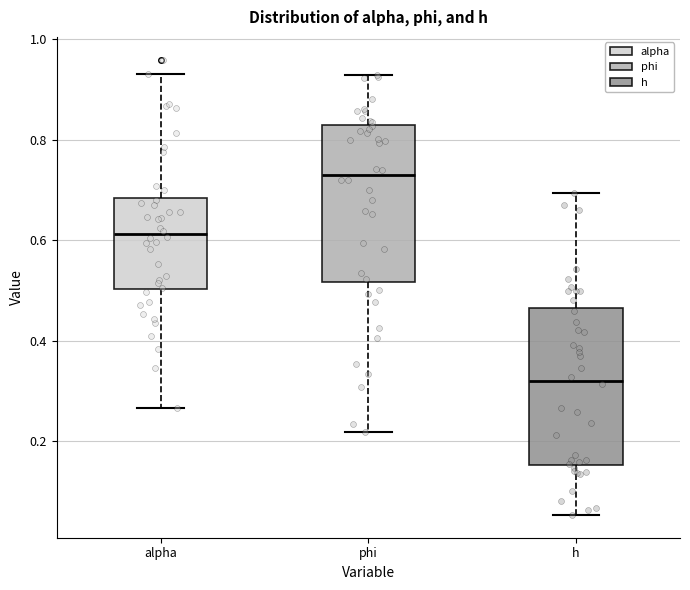

Reading left to right, transcribe this box plot: for each box, give where its median line is, the range the box spans, and where its two whiskers end, as read against the y-axis. The values are not printed on the chart, so give them approximately, as read against the axis.

alpha: median 0.62, box 0.50 to 0.68, whiskers 0.26 to 0.94
phi: median 0.74, box 0.52 to 0.82, whiskers 0.22 to 0.92
h: median 0.32, box 0.16 to 0.46, whiskers 0.06 to 0.70